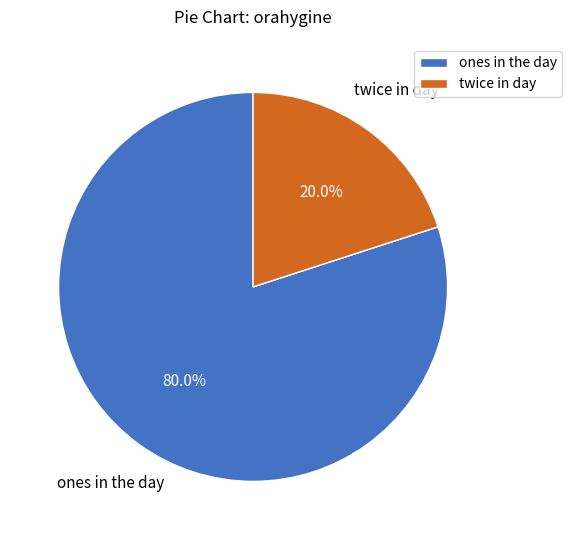

Which category has the smallest portion of the pie?

twice in day